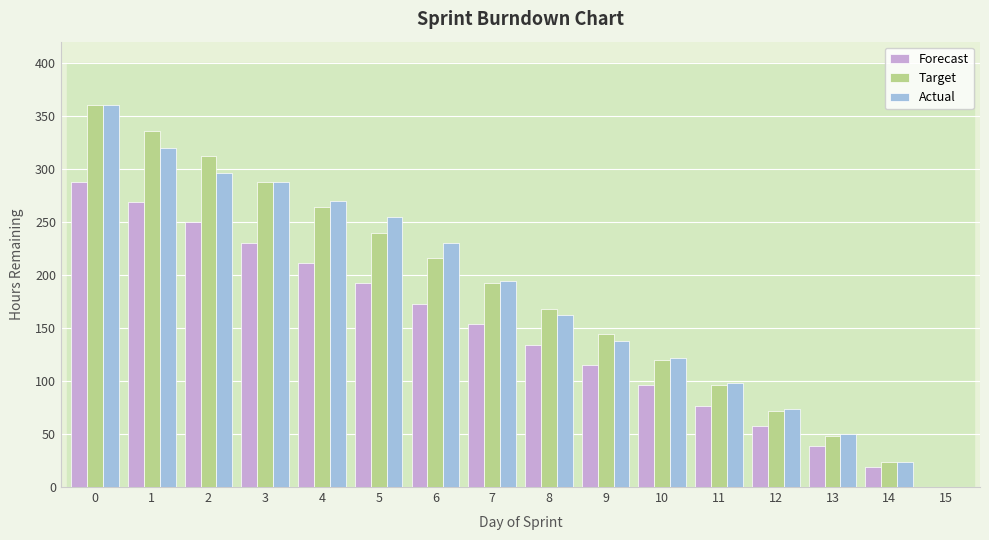

What is the sum of the Forecast values at 3 and 14?

249.6